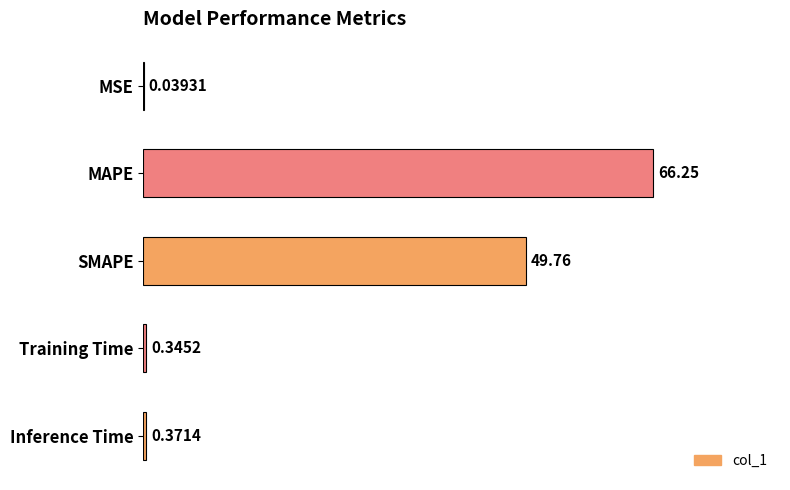

What is the change in value from MAPE to SMAPE?

-16.5